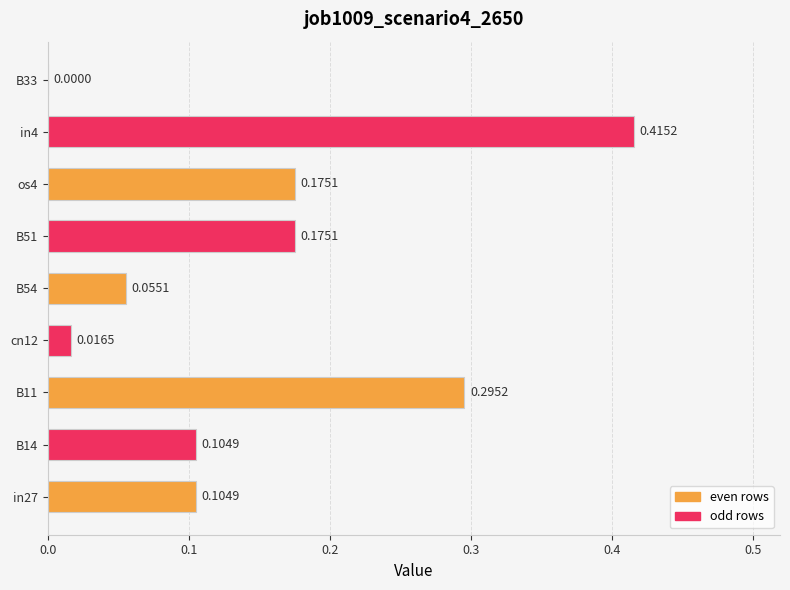

What is the change in value from cn12 to in4?

+0.4